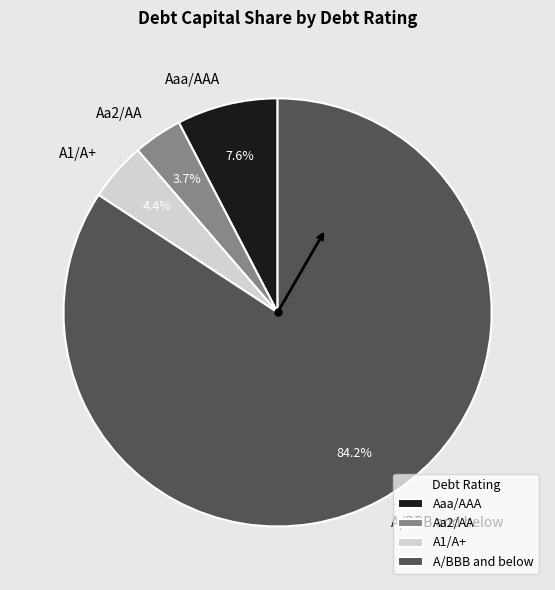

Which has a higher value, A/BBB and below or A1/A+?

A/BBB and below